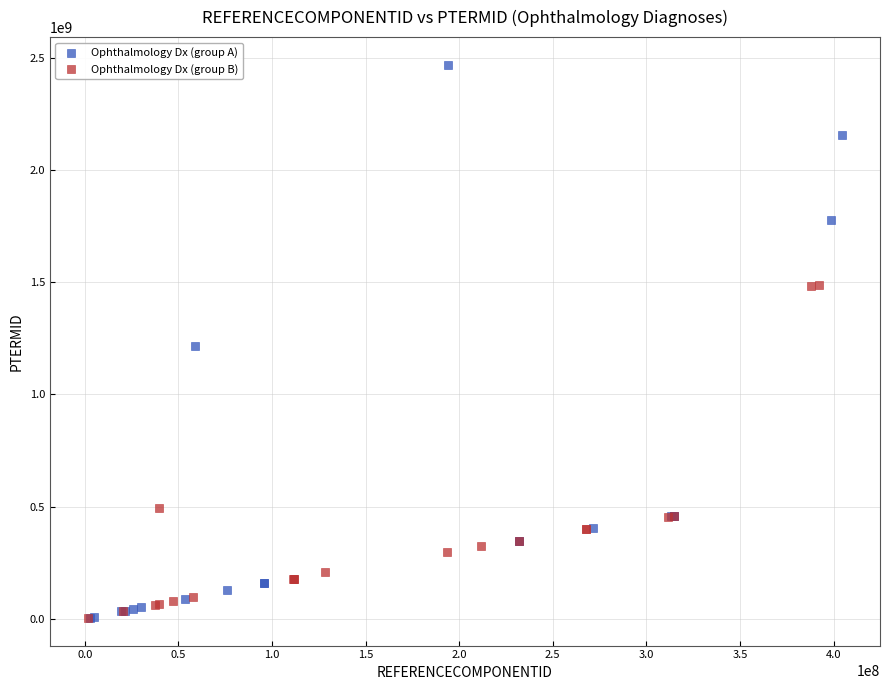

Which series contains the highest Y value?

Ophthalmology Dx (group A)